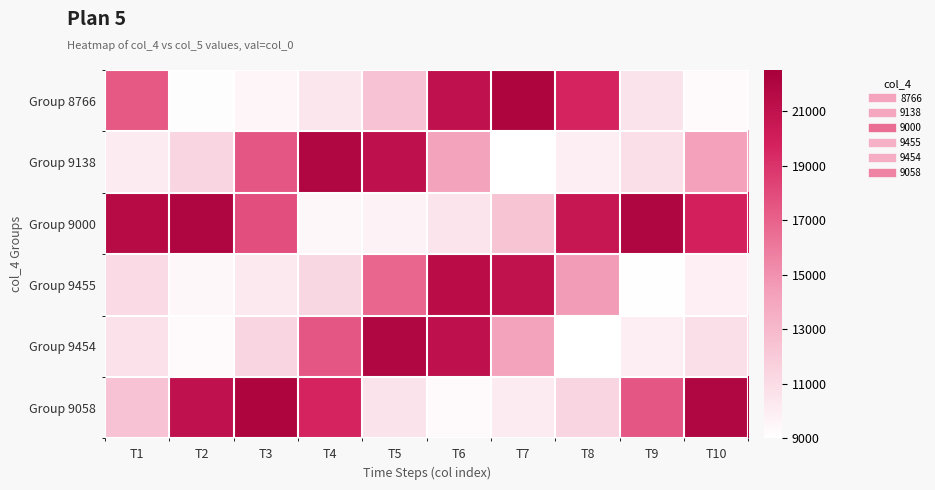

Rank the series at T1 from lowest to highest value.

Group 9138, Group 9454, Group 9455, Group 9058, Group 8766, Group 9000